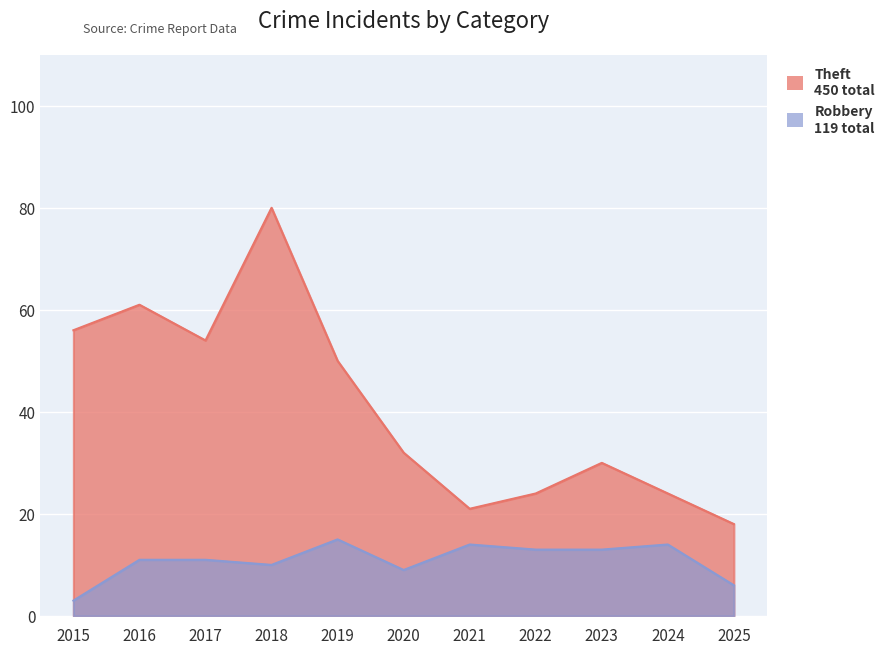

Which series has the largest range (max minus min)?

Theft